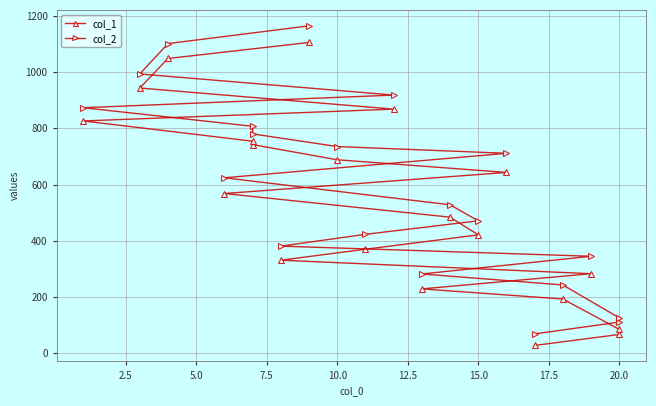

Does the chart have visible grid lines?

Yes